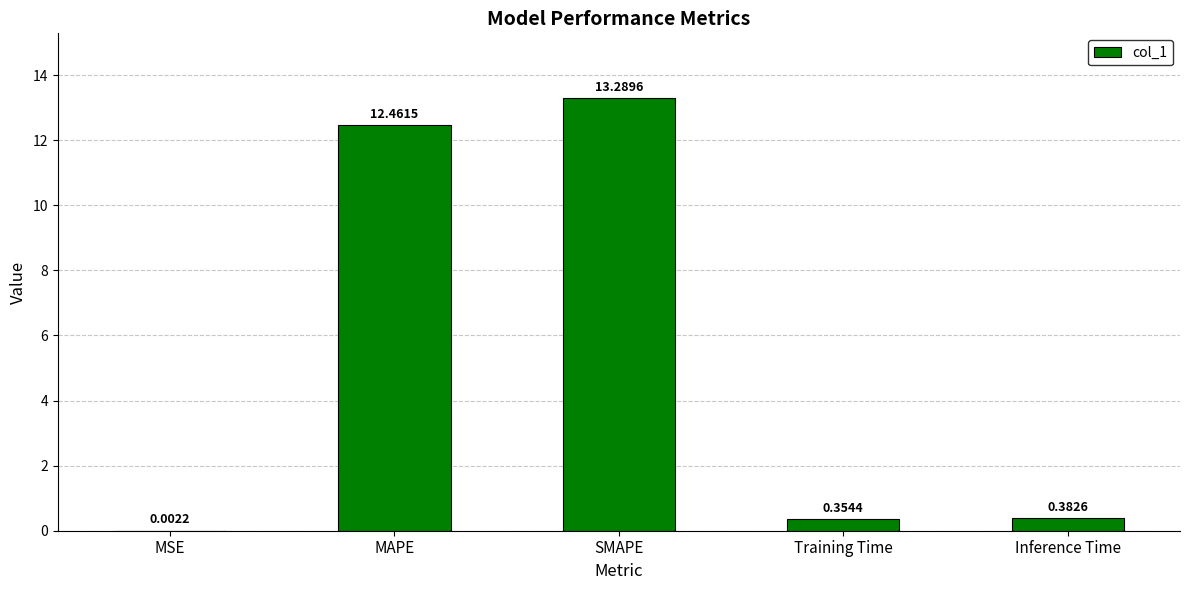

Which has a higher value, SMAPE or MAPE?

SMAPE